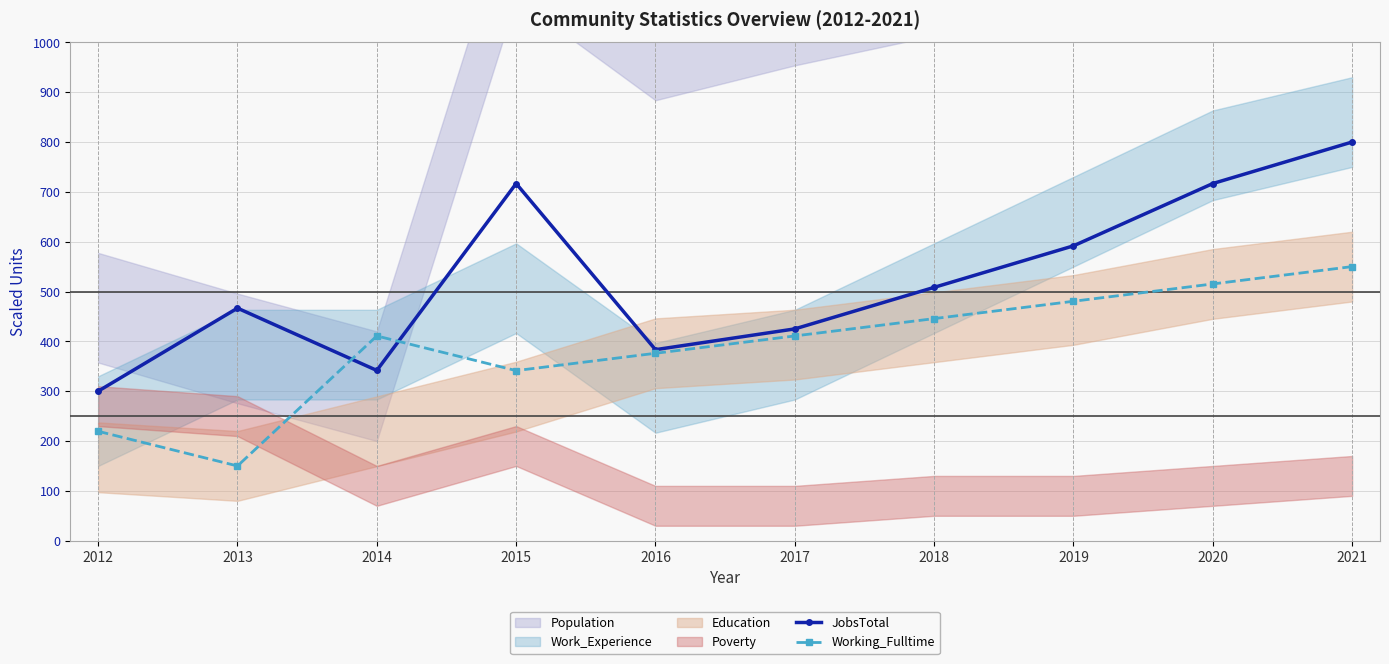

True or false: Working_Fulltime has a value of 88.4 at 2016.

False